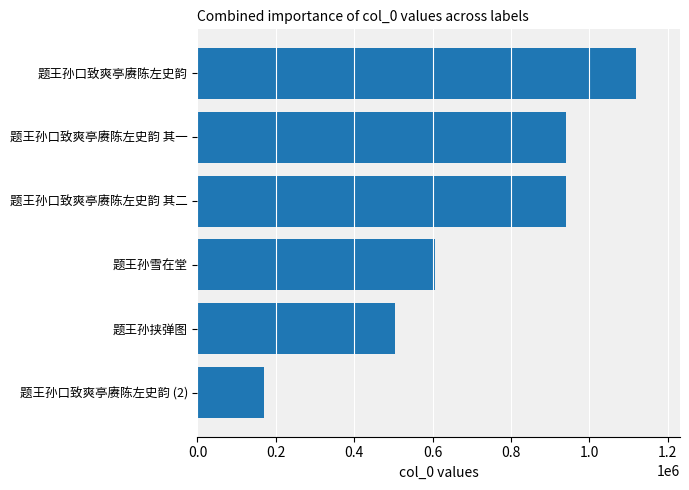

How many values are below 940771?

3